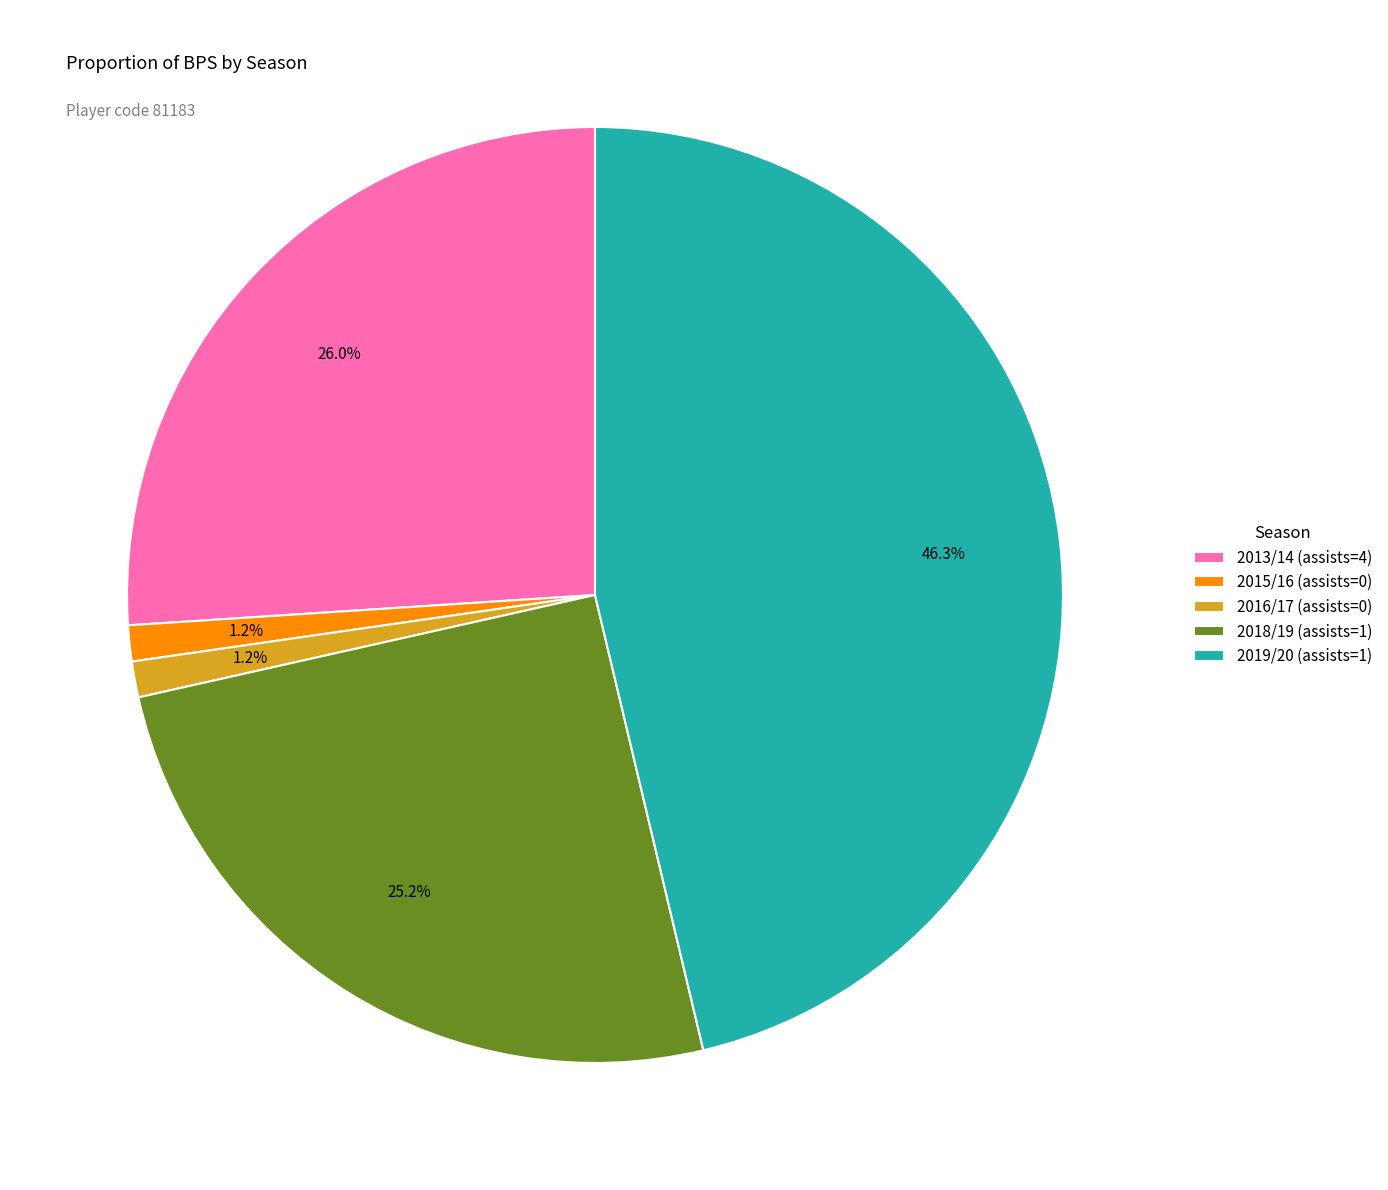

How many segments does this pie chart have?

5